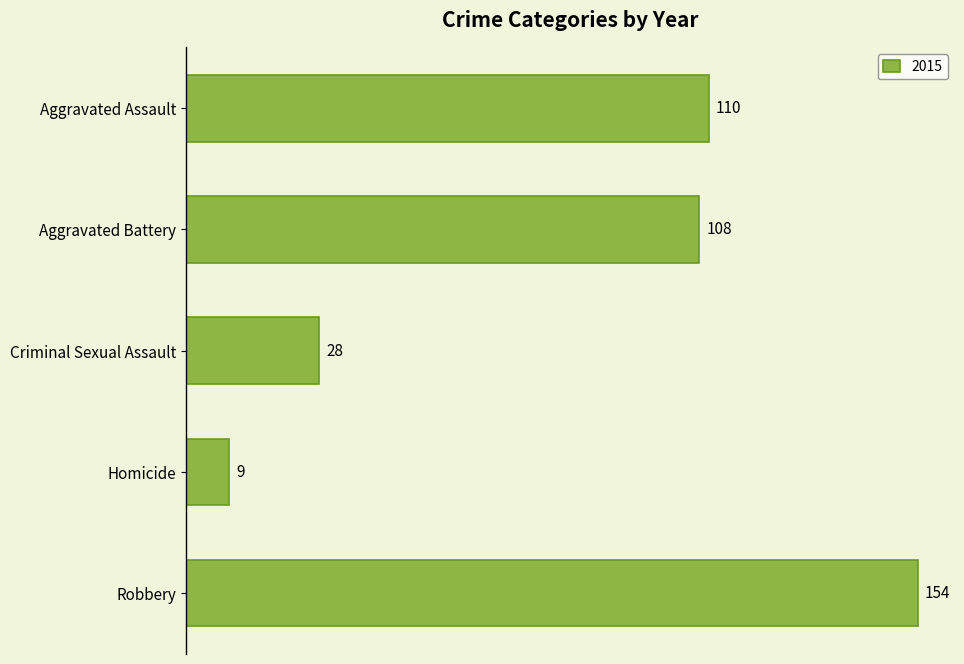

What is the difference between the second highest and minimum values?

101